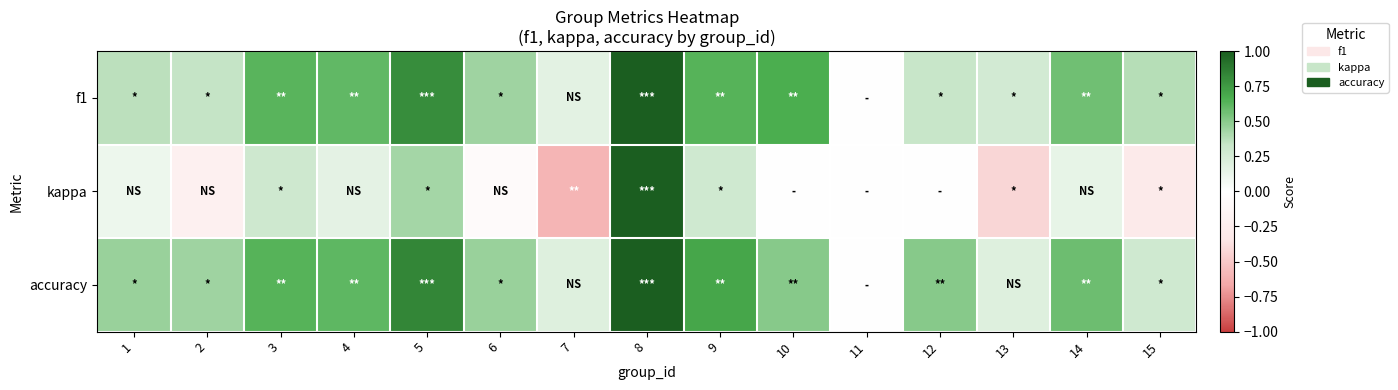

Rank the series by their maximum value, from lowest to highest.

f1, kappa, accuracy